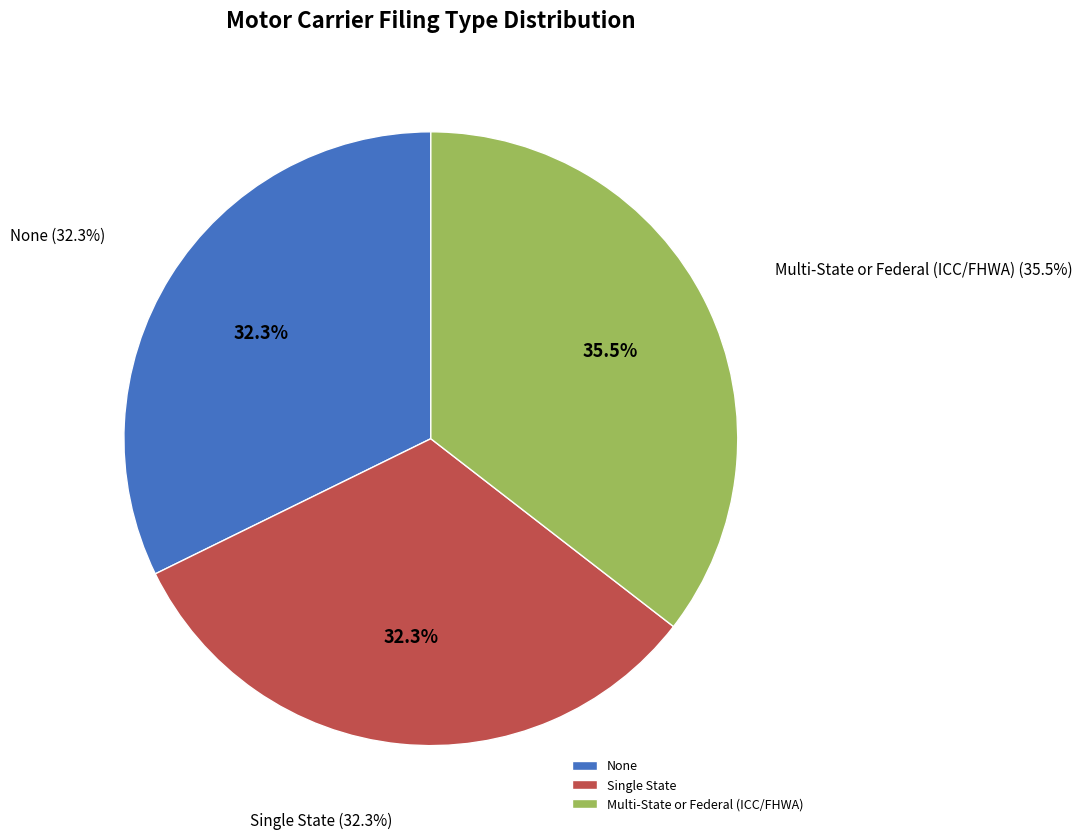

Which category has the biggest portion of the pie?

Multi-State or Federal (ICC/FHWA)